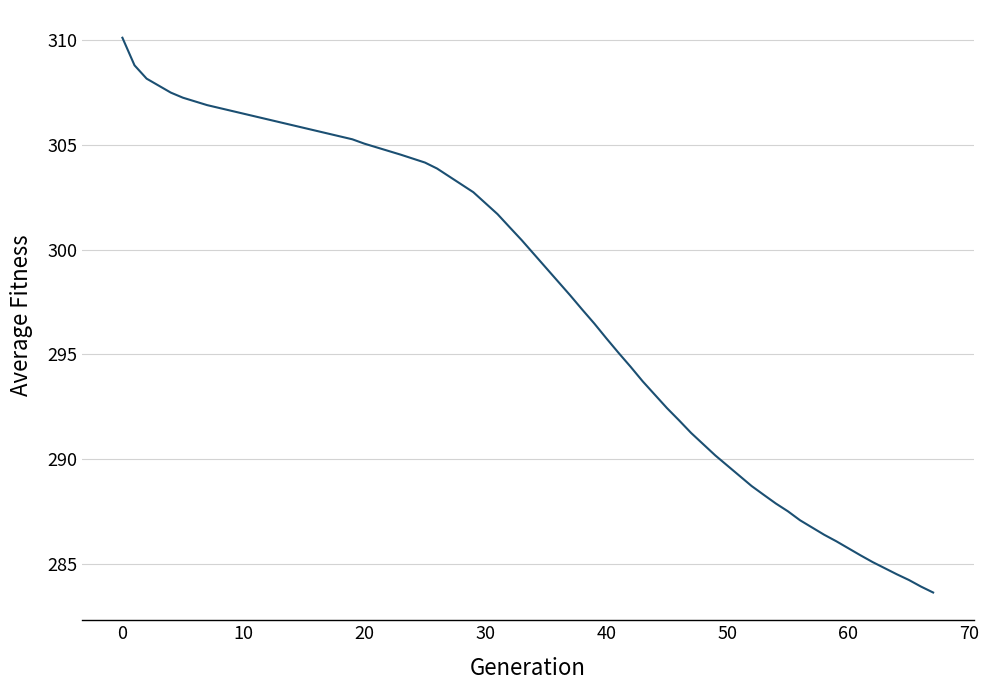

What is the maximum value shown in the chart?

310.1